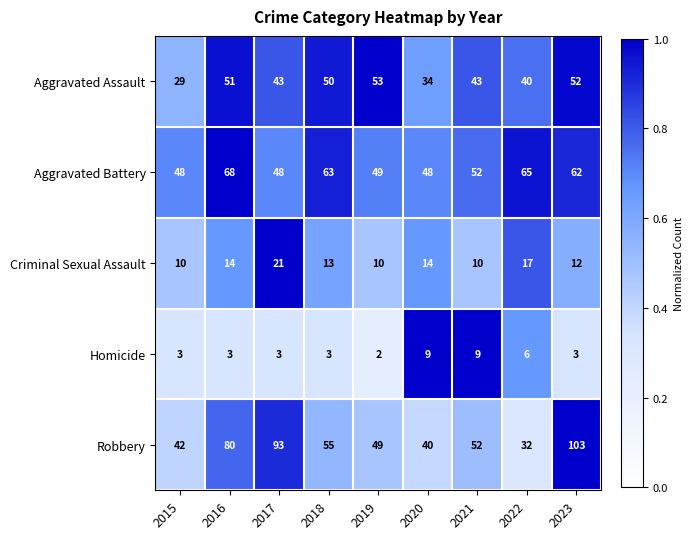

What is the total value across all series at 2019?

163